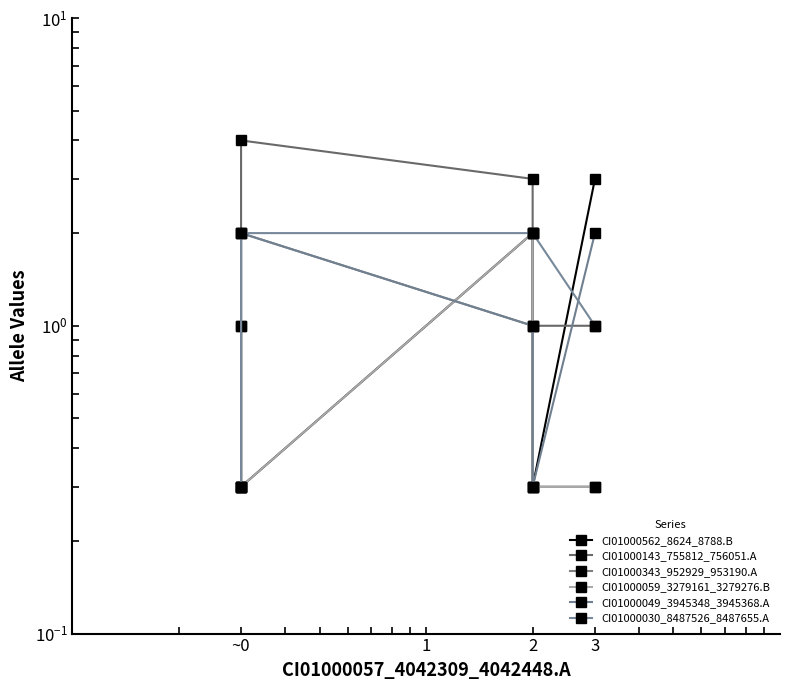

What position from the right is 4?

1